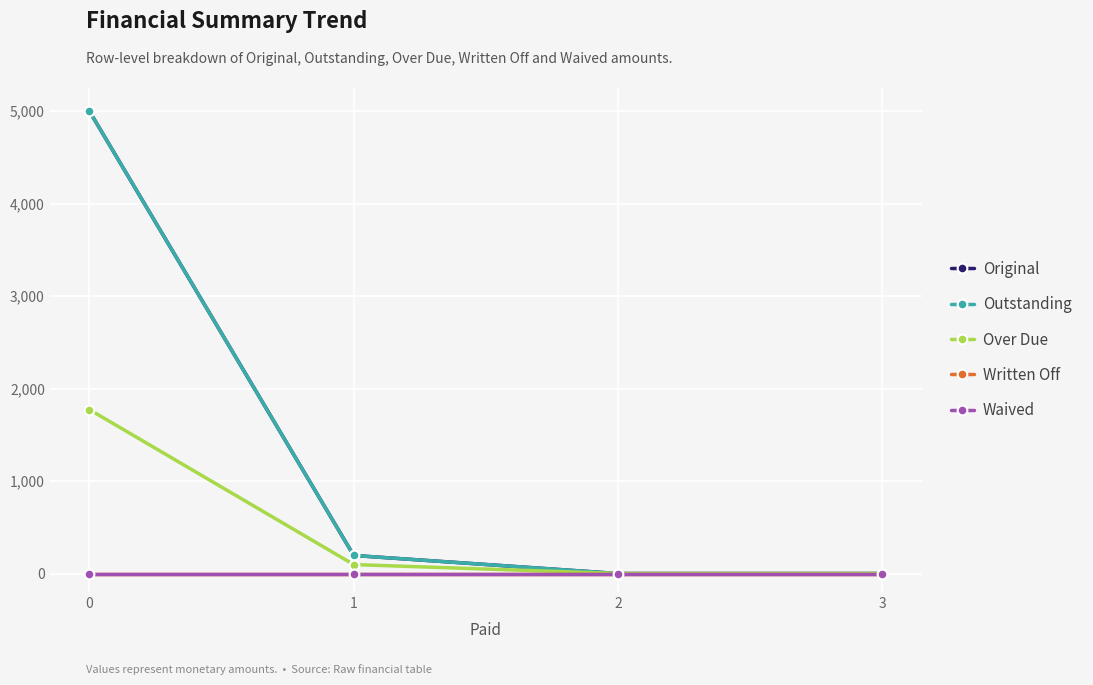

True or false: Waived has more than 0 points higher than both neighbors.

False